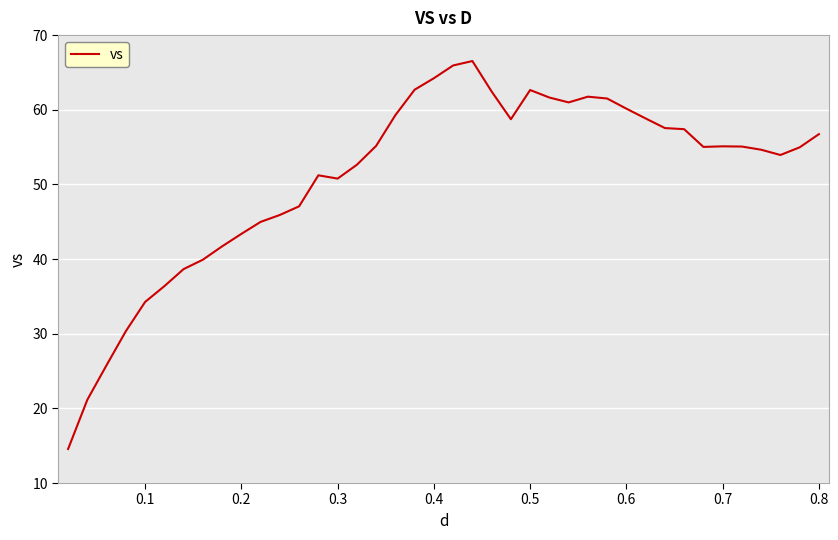

What is the smallest value displayed?

14.6